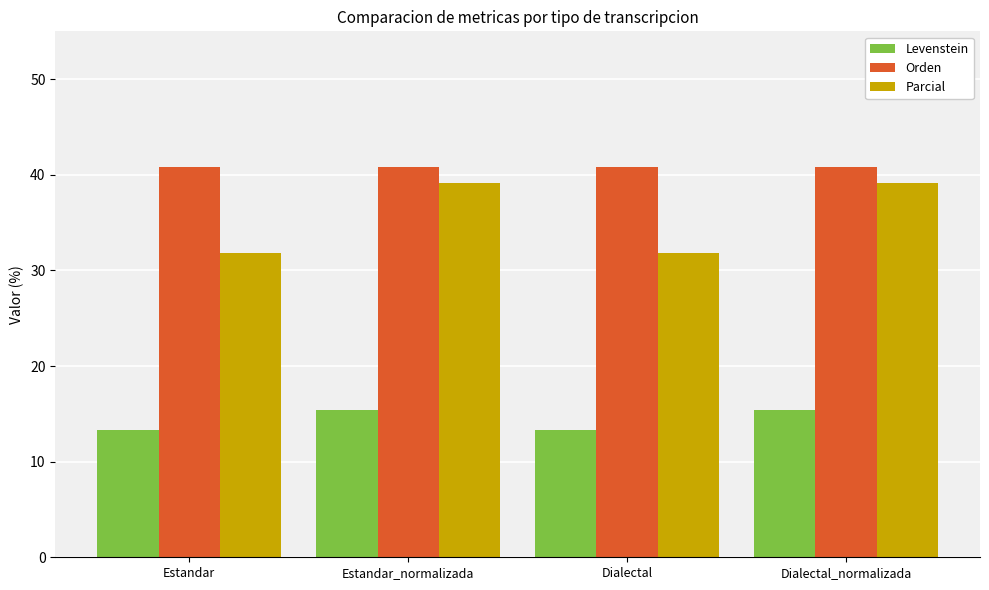

Rank the series by their maximum value, from highest to lowest.

Orden, Parcial, Levenstein